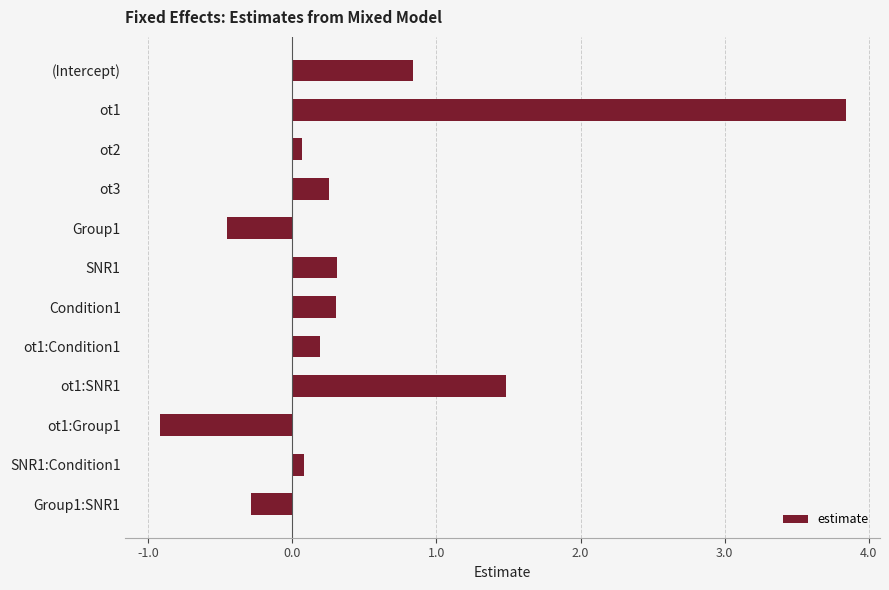

At which label is the value closest to 1?

(Intercept)